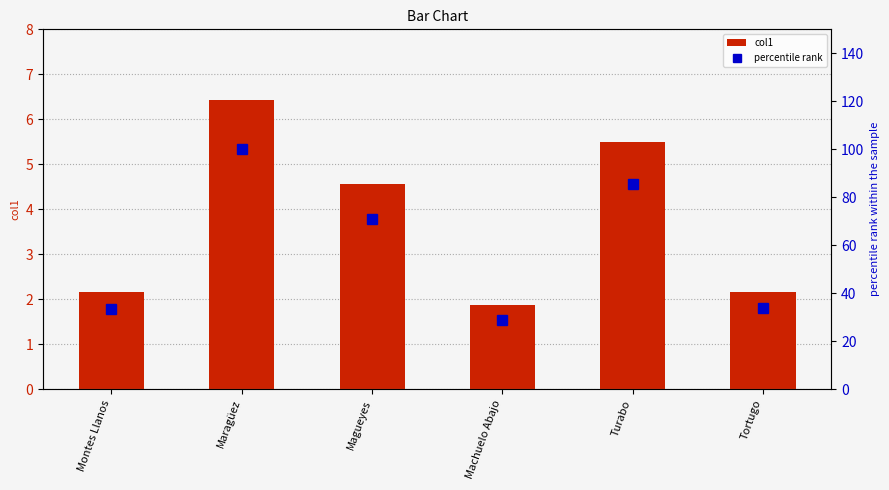

What is the value of the col1 bar at the 6th from the left?

2.2